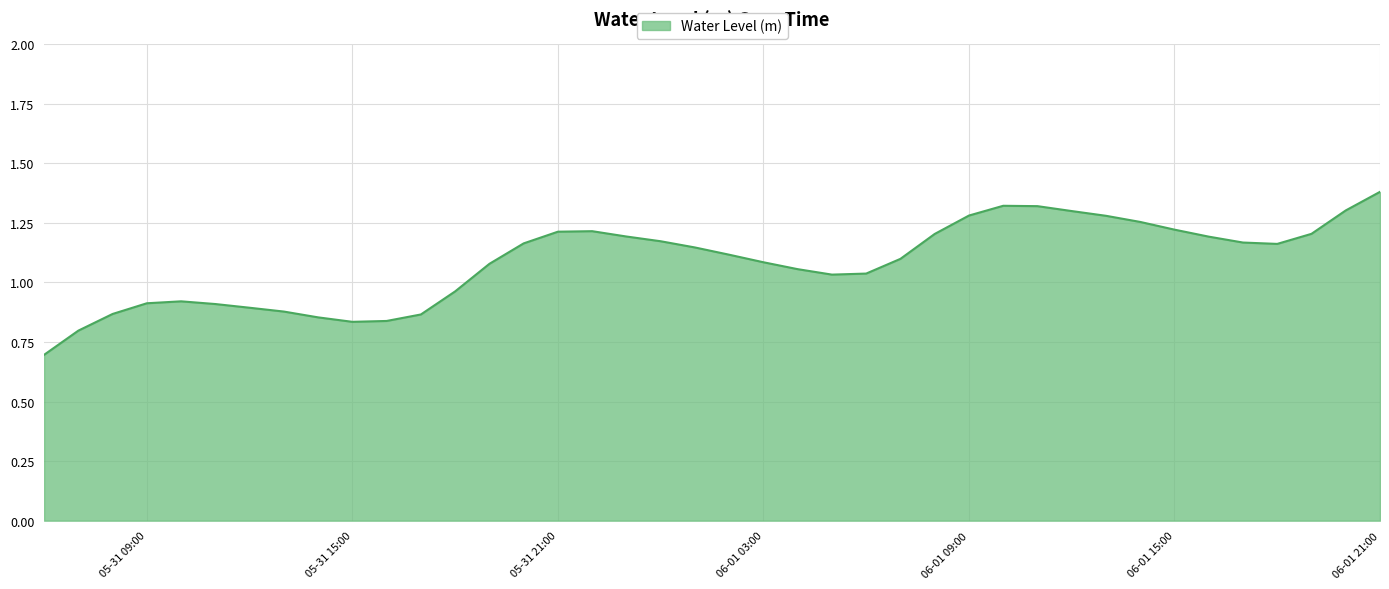

What is the maximum value shown in the chart?

1.4